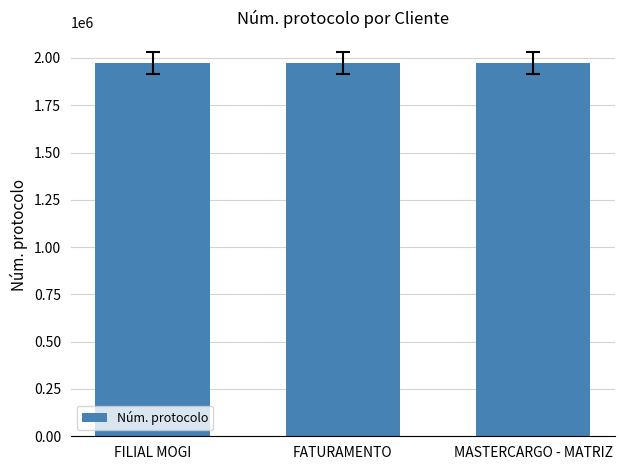

What is the greatest value displayed?

1972755